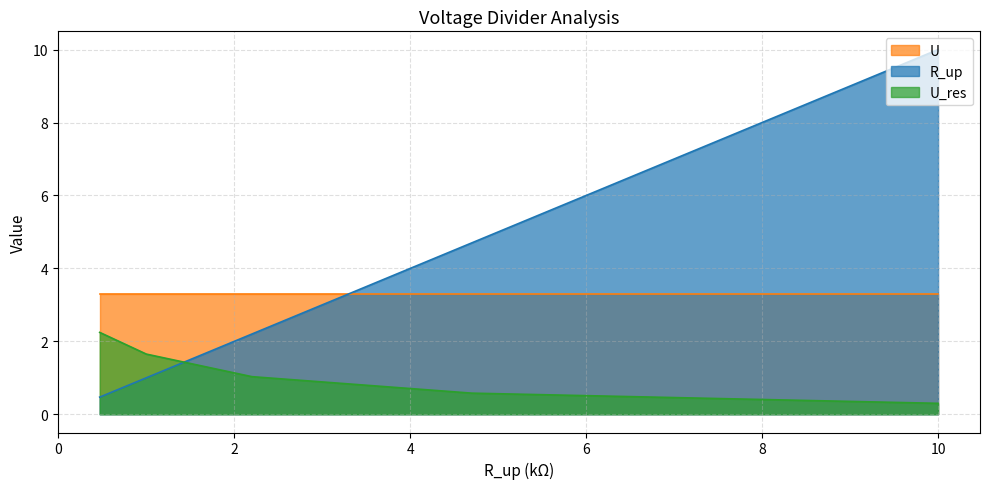

How many times do R_up and U_res cross each other?

1